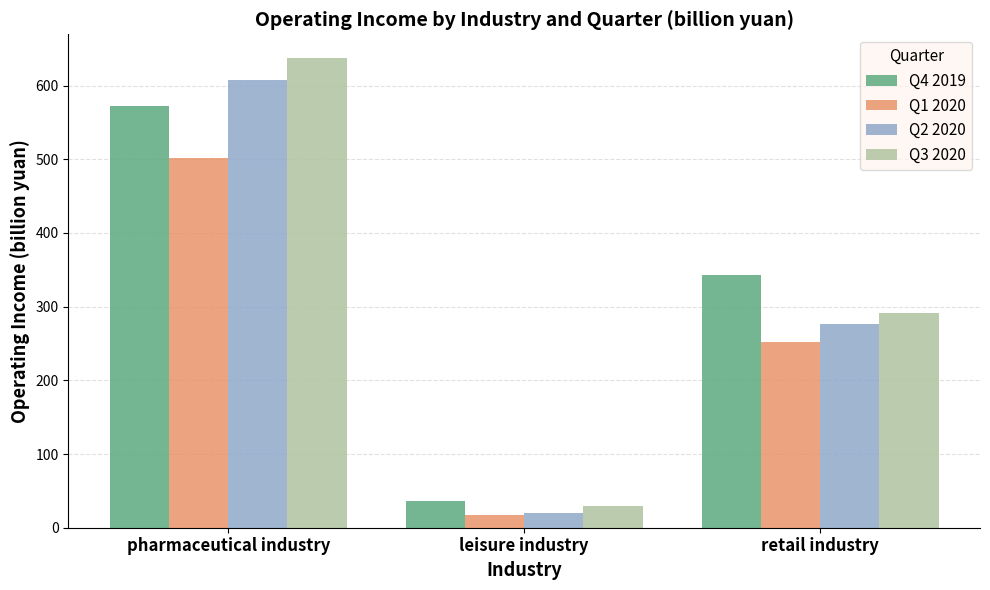

What position from the left is pharmaceutical industry?

1